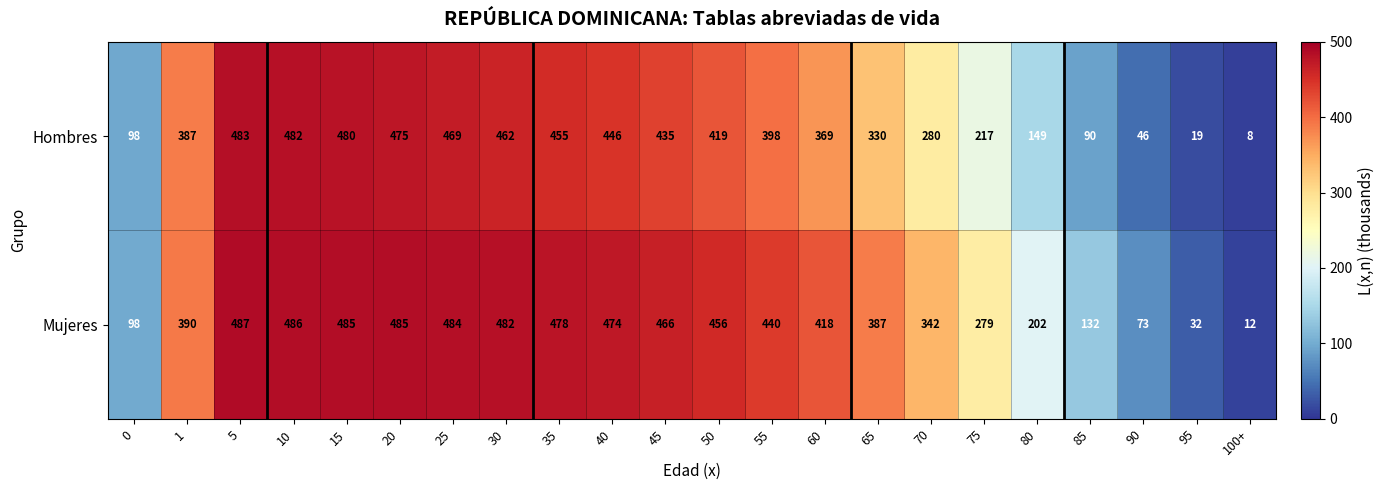

What is the difference between the maximum and minimum values in the Hombres series?

475